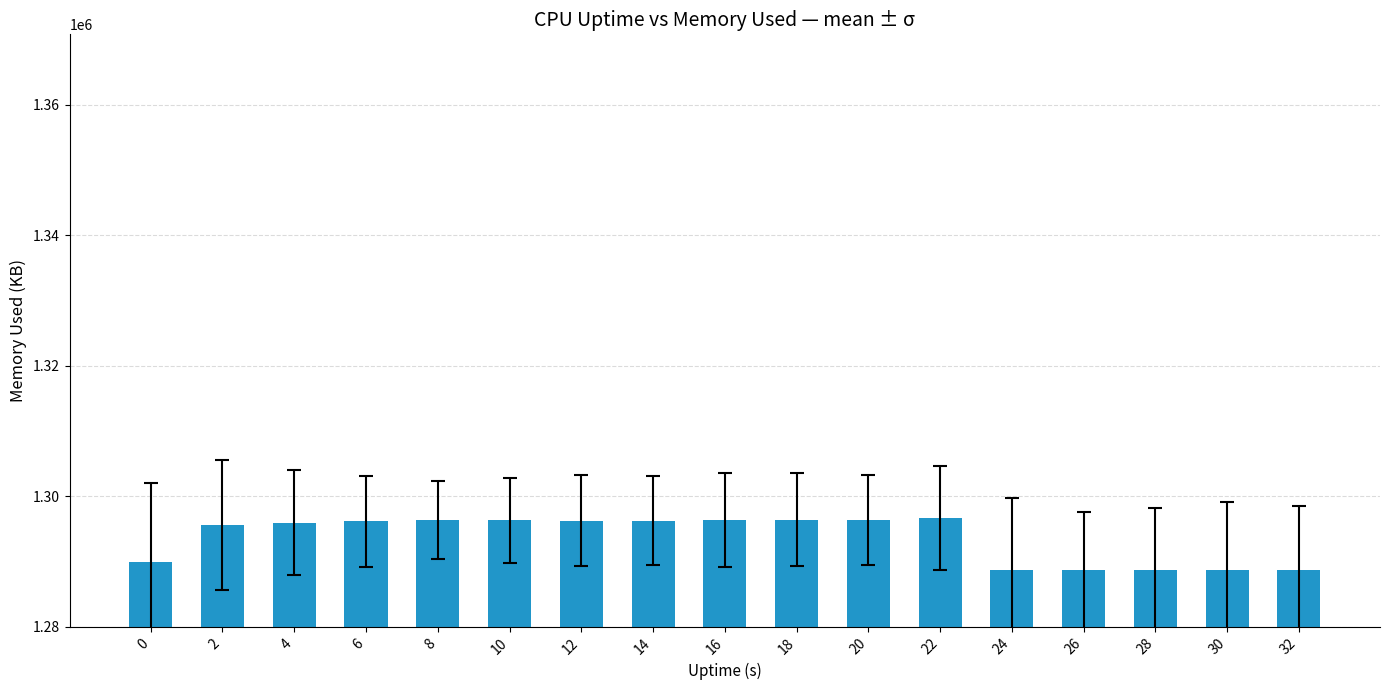

Read the value at 0.

1289968